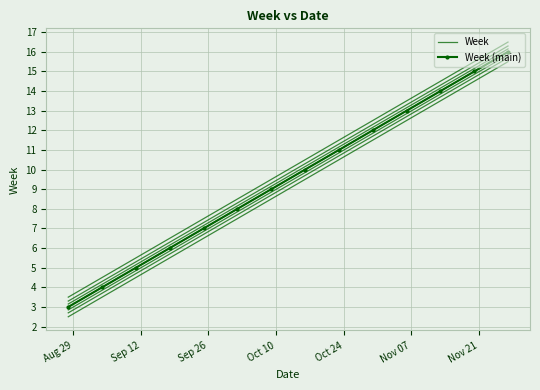

At Oct 10, list the series in order from smallest to largest.

Week, Week (main)